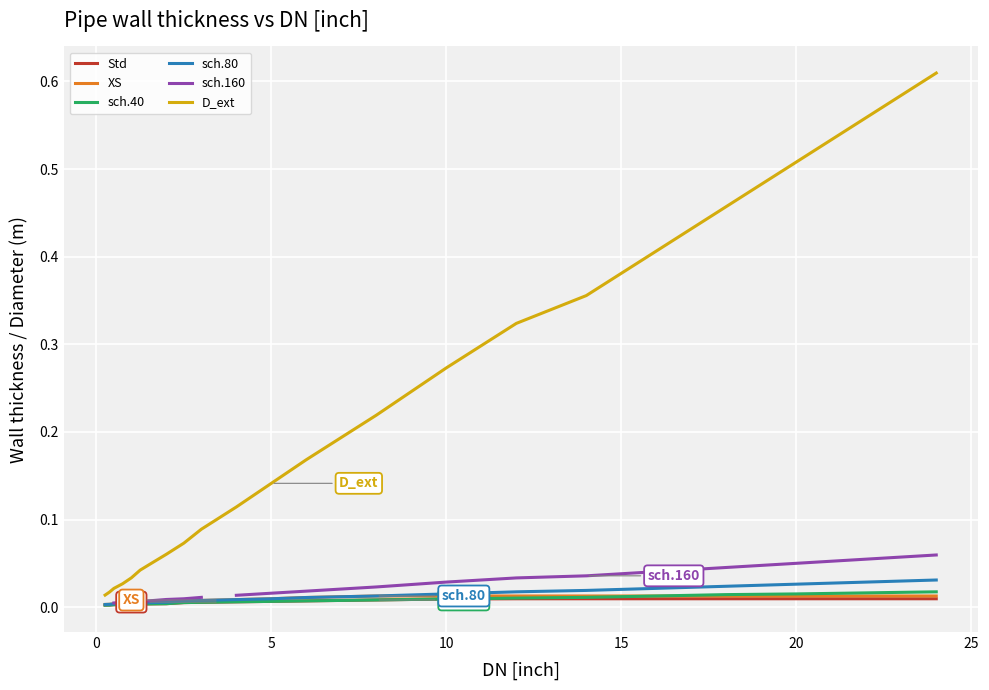

The sch.40 series shows 0.0 at 17. True or false?

False